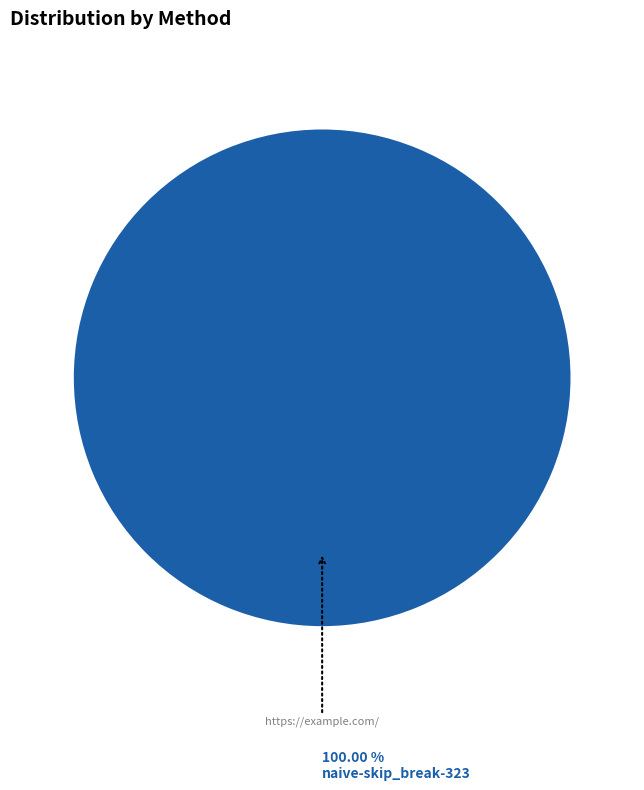

Is there any slice that represents more than half of the pie?

Yes